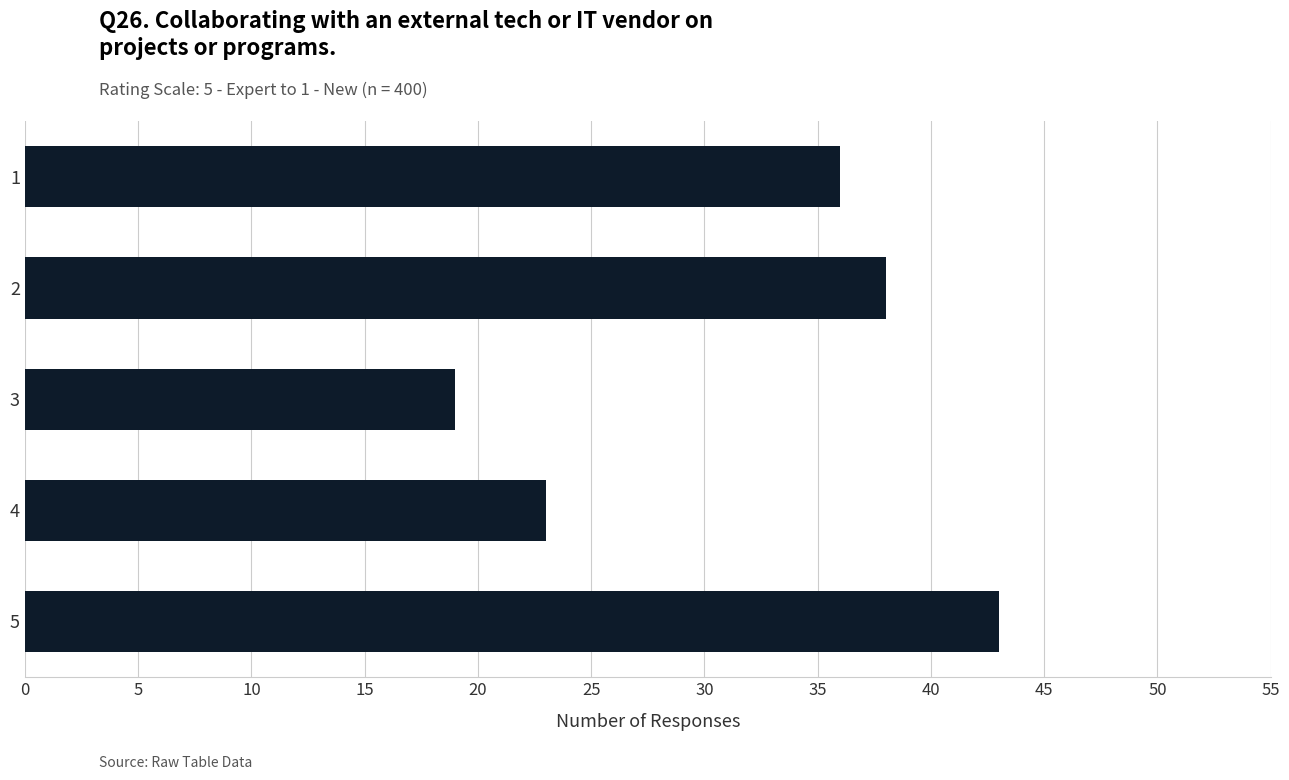

List the labels in order of value, smallest first.

3, 4, 1, 2, 5